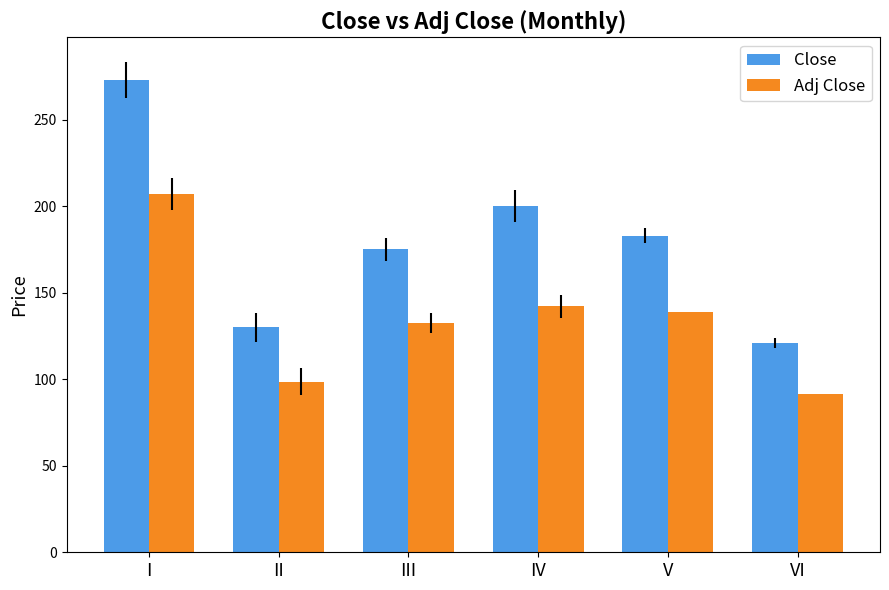

Reading right to left, transcribe all the data shown in this chart.

Close: 121.0	183.0	200.0	175.0	130.0	273.0
Adj Close: 91.7	138.7	142.1	132.6	98.5	206.9